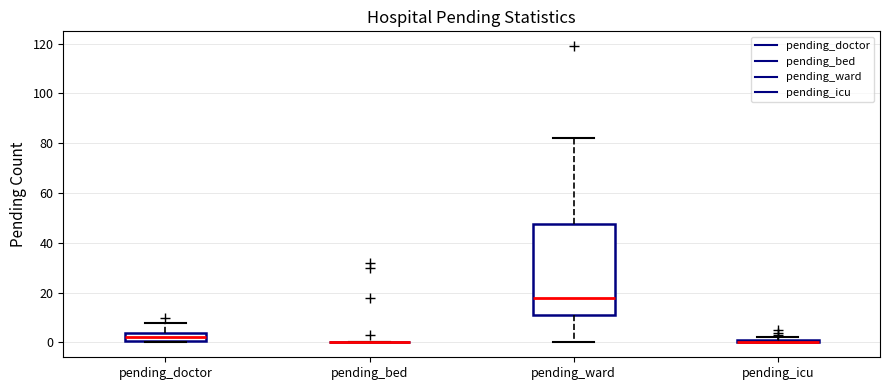

Comparing the boxes themselves (not the whiskers), which one is the tallest?

pending_ward